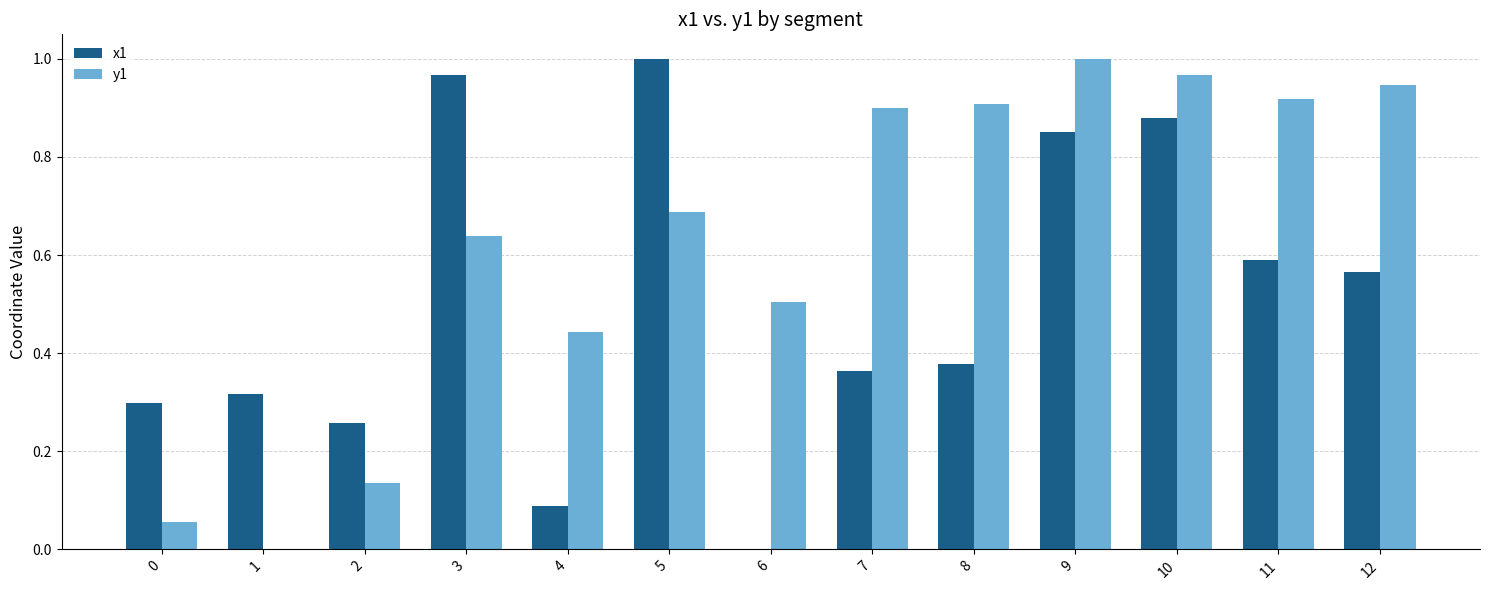

The value of x1 at 2 is 0.4. True or false?

False